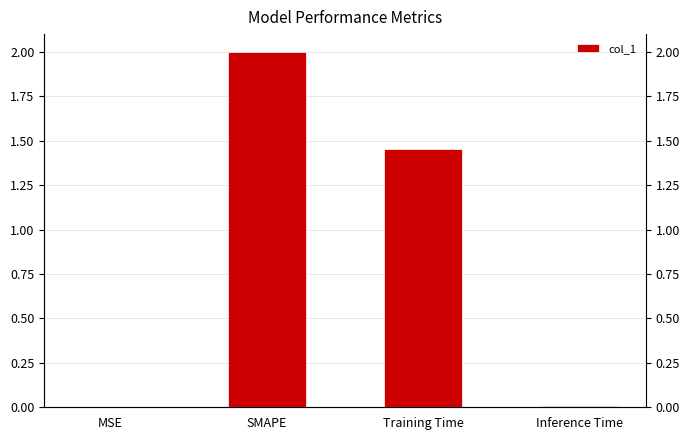

What is the sum of the values at Inference Time and Training Time?

1.5